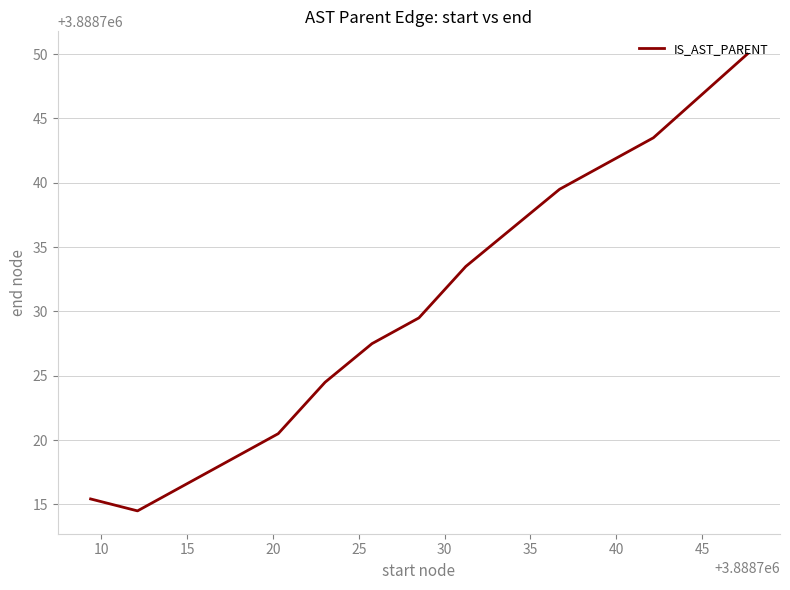

What is the difference between the maximum and minimum values?

35.5